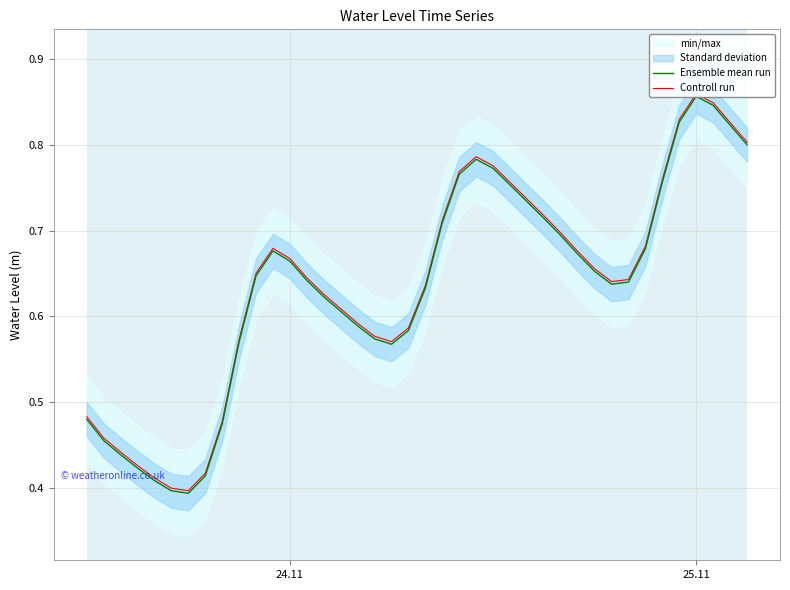

What is the minimum value shown in the chart?

0.4